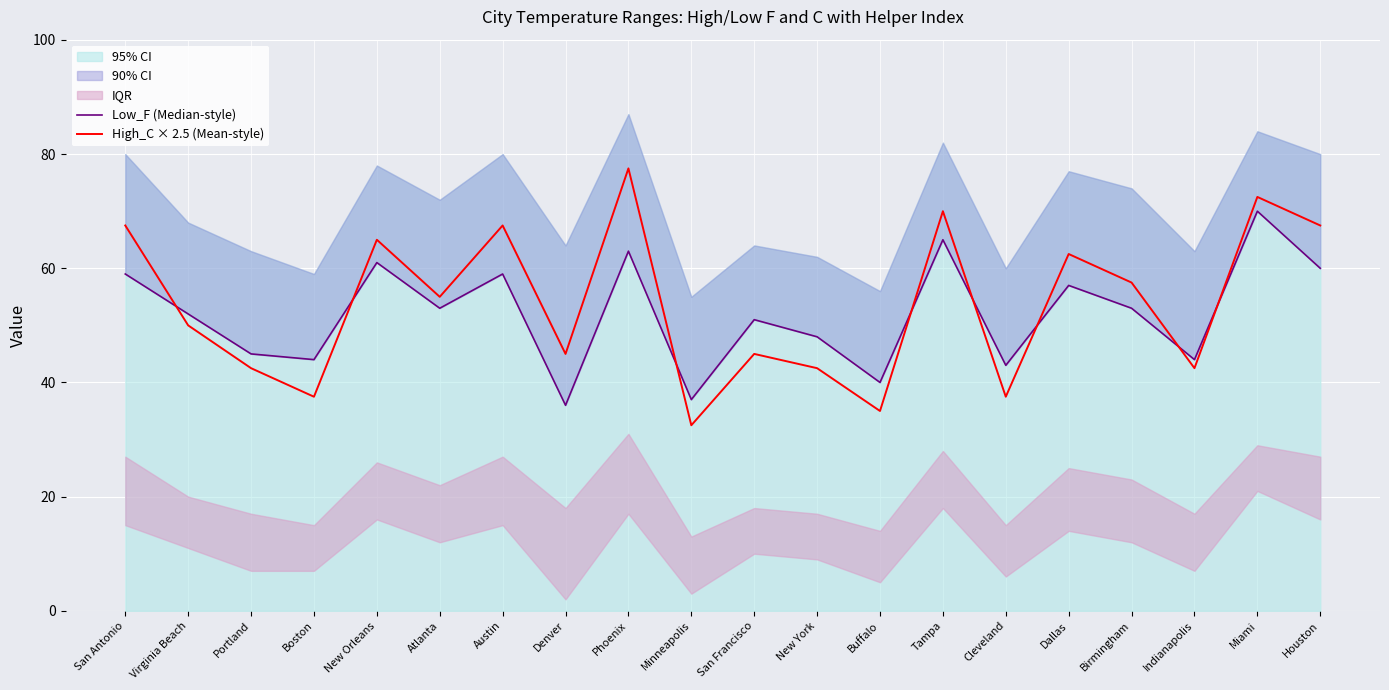

What is the difference between the High_C × 2.5 (Mean-style) values at Miami and Birmingham?

15.0